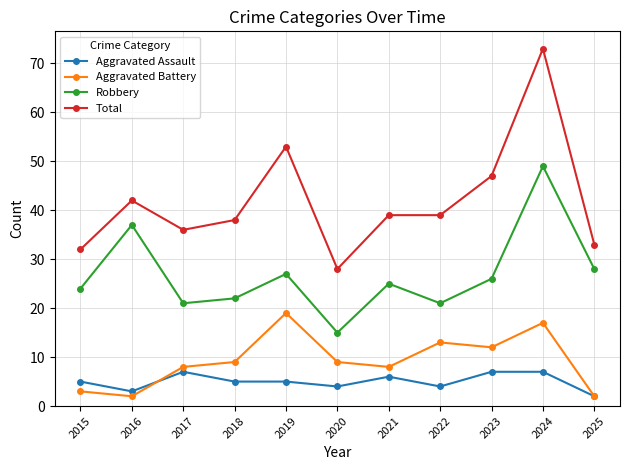

True or false: Aggravated Battery has a value of 8 at 2021.

True